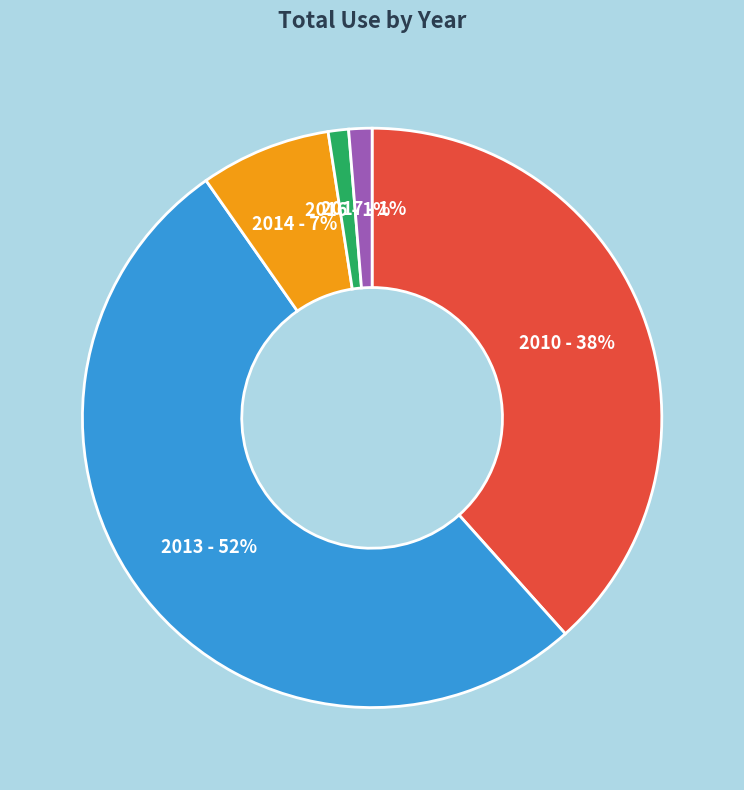

Is there a majority slice in this chart?

Yes